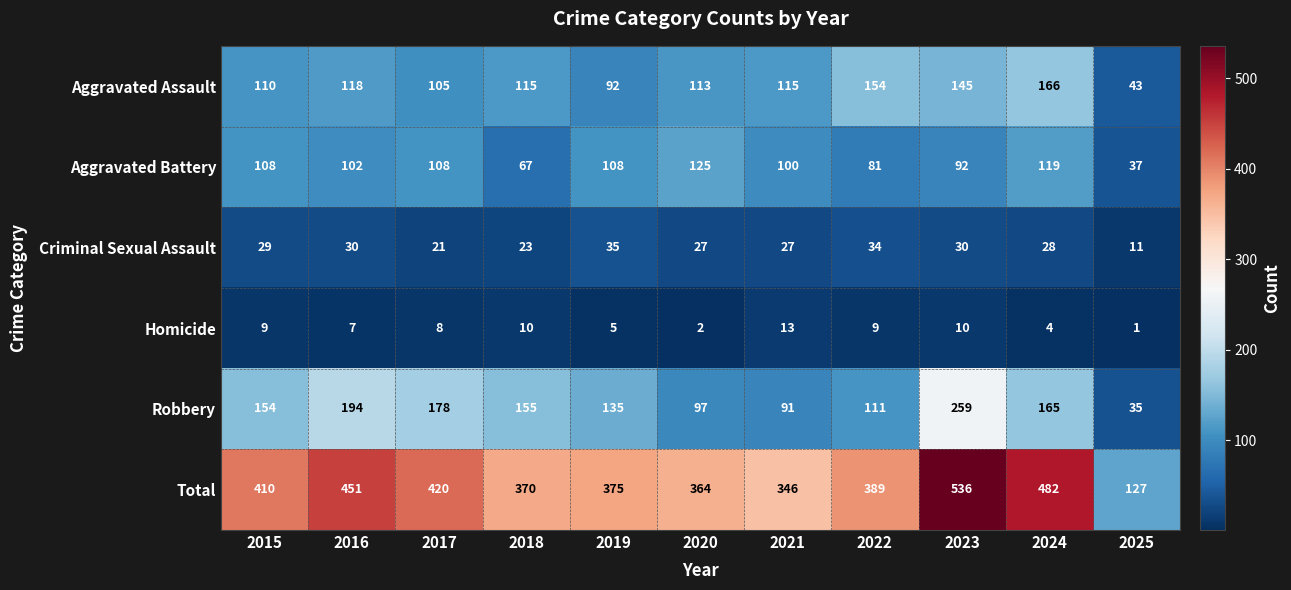

Read the Total value at 2025, to the nearest 5.

125